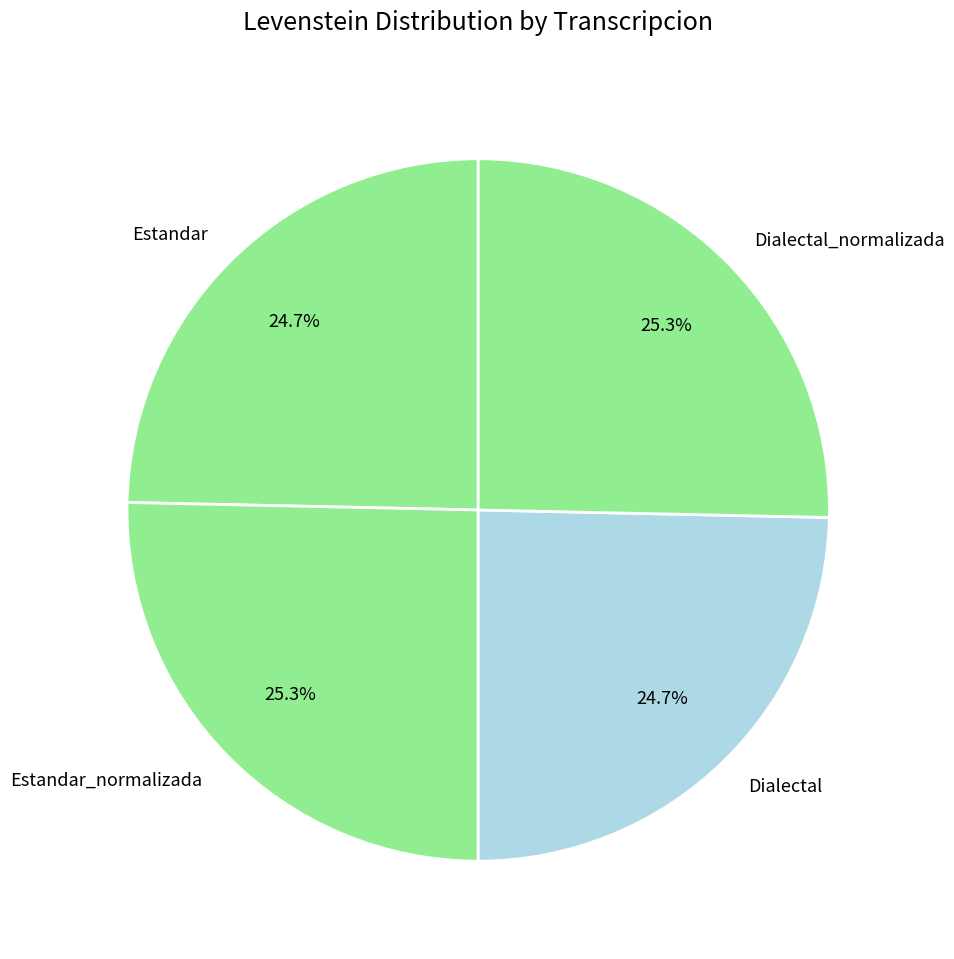

How many slices are in this pie chart?

4